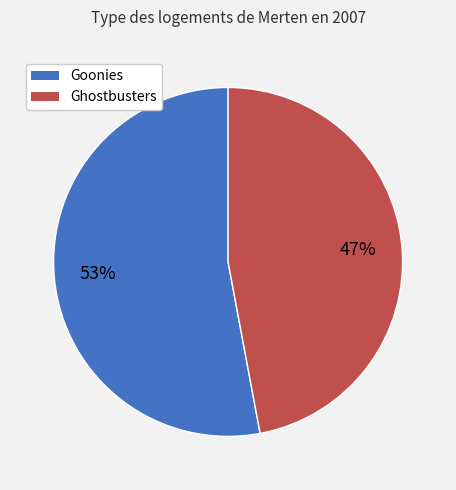

To the nearest percent, what percentage of the pie is Goonies?

53%